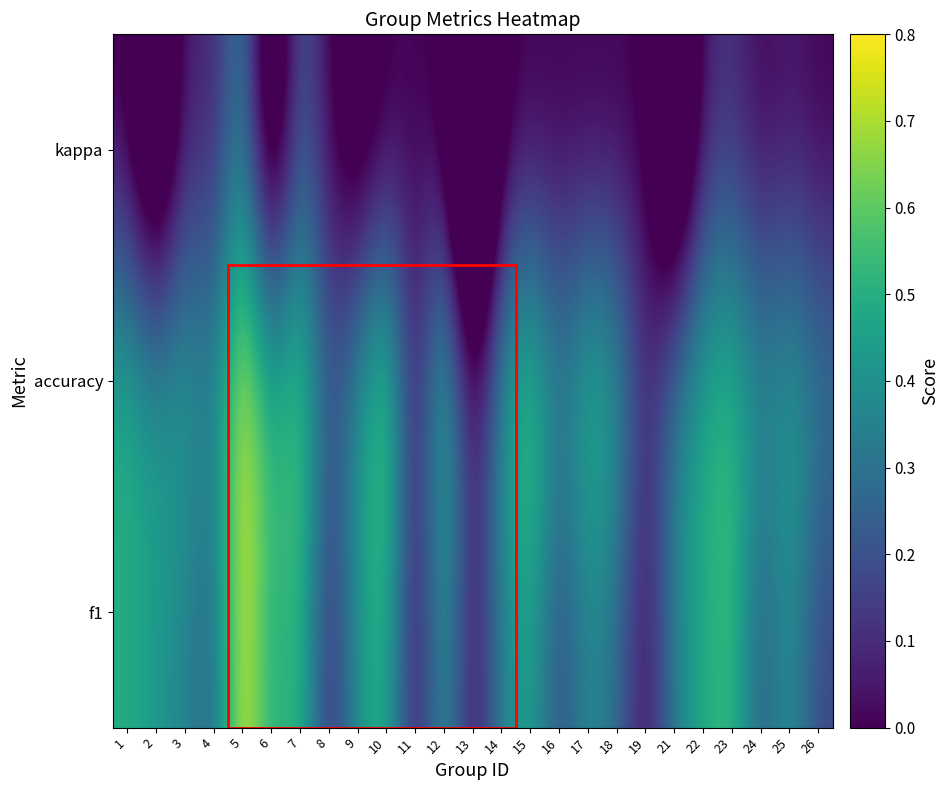

Reading left to right, extract all data points from this chart.

f1: 1=0.5	2=0.4	3=0.4	4=0.2	5=0.8	6=0.5	7=0.6	8=0.1	9=0.4	10=0.5	11=0.0	12=0.5	13=0.0	14=0.4	15=0.5	16=0.2	17=0.4	18=0.3	19=0.0	21=0.3	22=0.5	23=0.6	24=0.2	25=0.4	26=0.2
accuracy: 1=0.5	2=0.4	3=0.5	4=0.3	5=0.8	6=0.5	7=0.6	8=0.2	9=0.4	10=0.7	11=0.0	12=0.6	13=0.0	14=0.4	15=0.6	16=0.3	17=0.5	18=0.5	19=0.1	21=0.4	22=0.5	23=0.6	24=0.4	25=0.5	26=0.3
kappa: 1=0.0	2=-0.4	3=0.1	4=0.1	5=0.4	6=-0.3	7=0.2	8=0.0	9=-0.2	10=0.0	11=0.0	12=0.0	13=-0.8	14=-0.0	15=0.0	16=0.0	17=0.0	18=0.0	19=0.0	21=-0.5	22=0.1	23=0.1	24=0.0	25=0.0	26=0.0